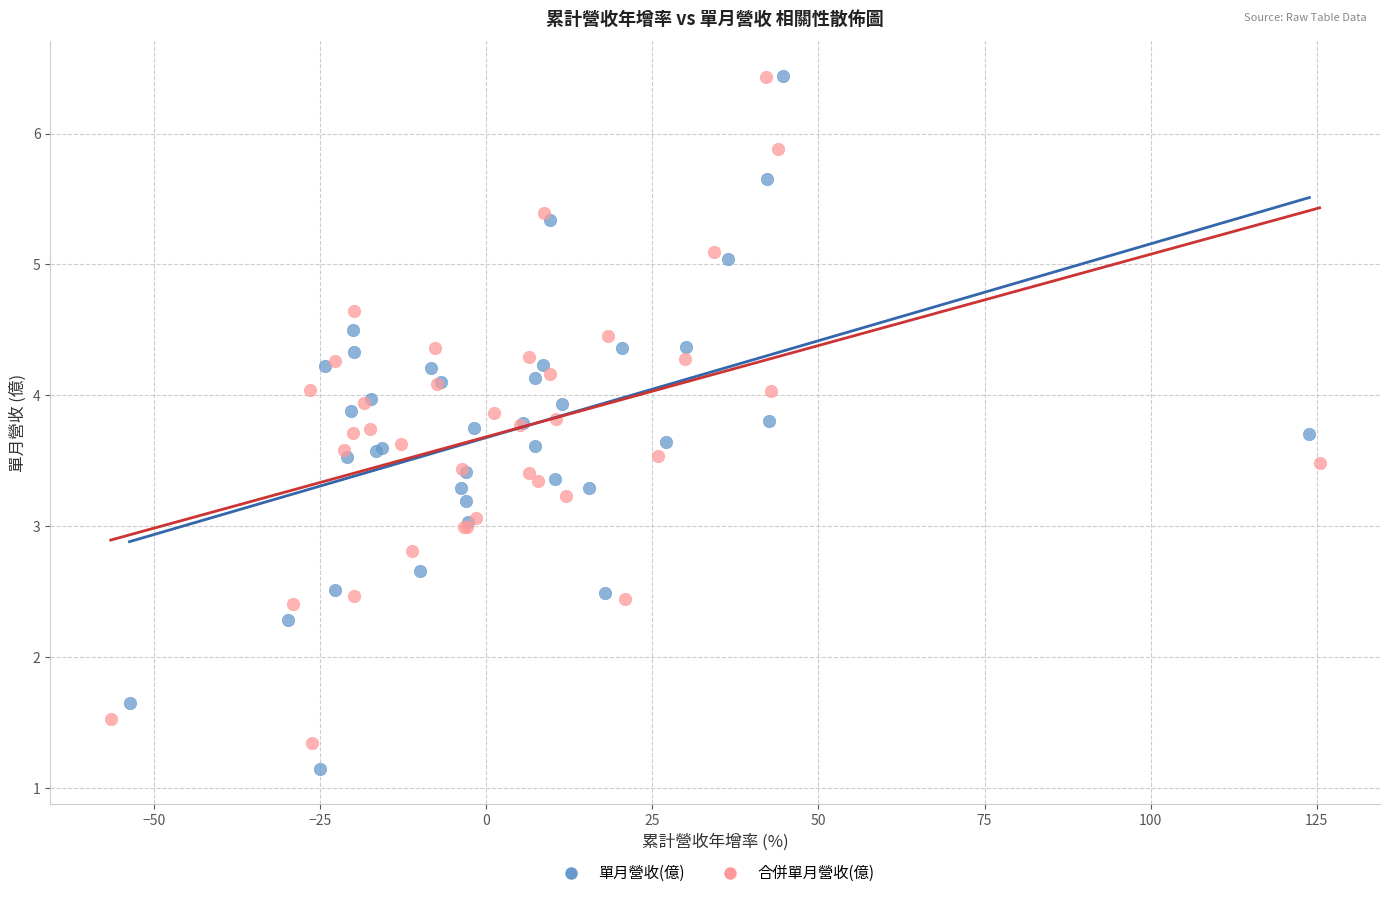

Which series has the largest Y range (max minus min)?

單月營收(億)